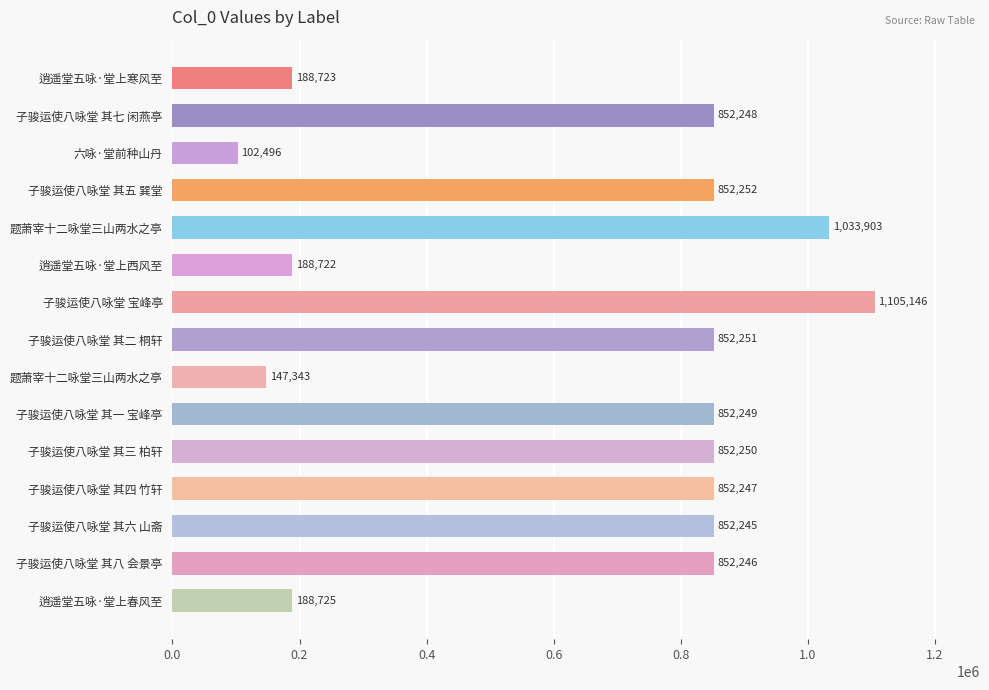

What is the maximum value shown in the chart?

1105146